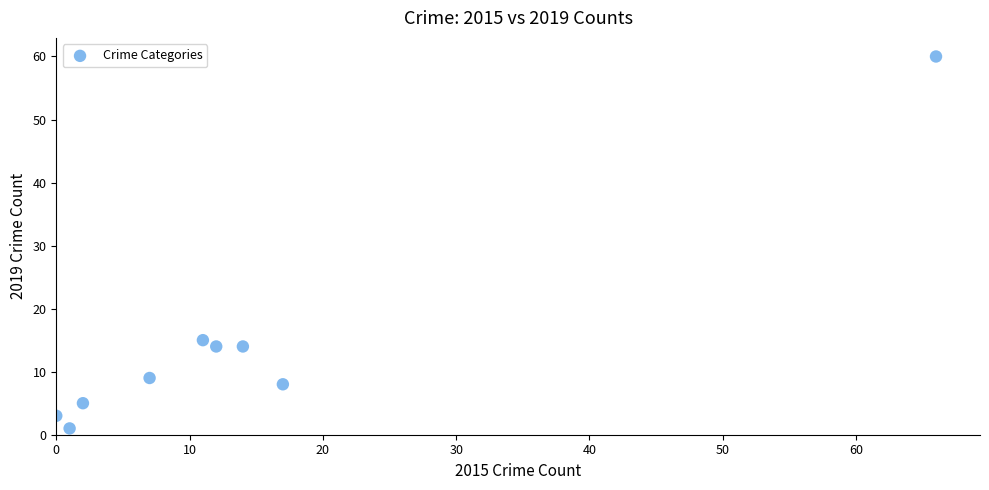

What is the range of X values (max minus min)?

66